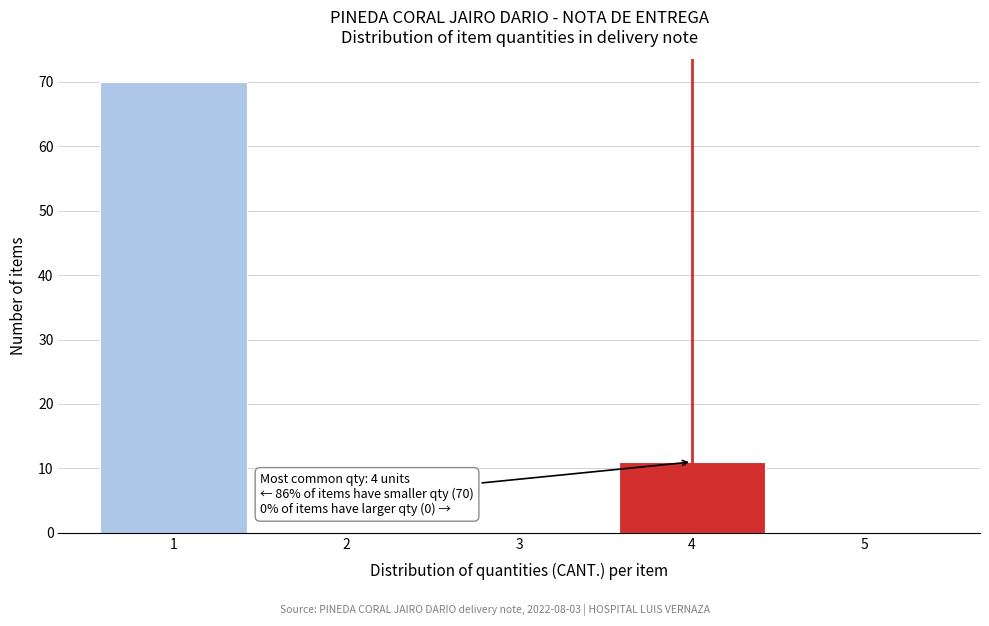

Which range on the x-axis has the tallest bar?

0.5 to 1.5